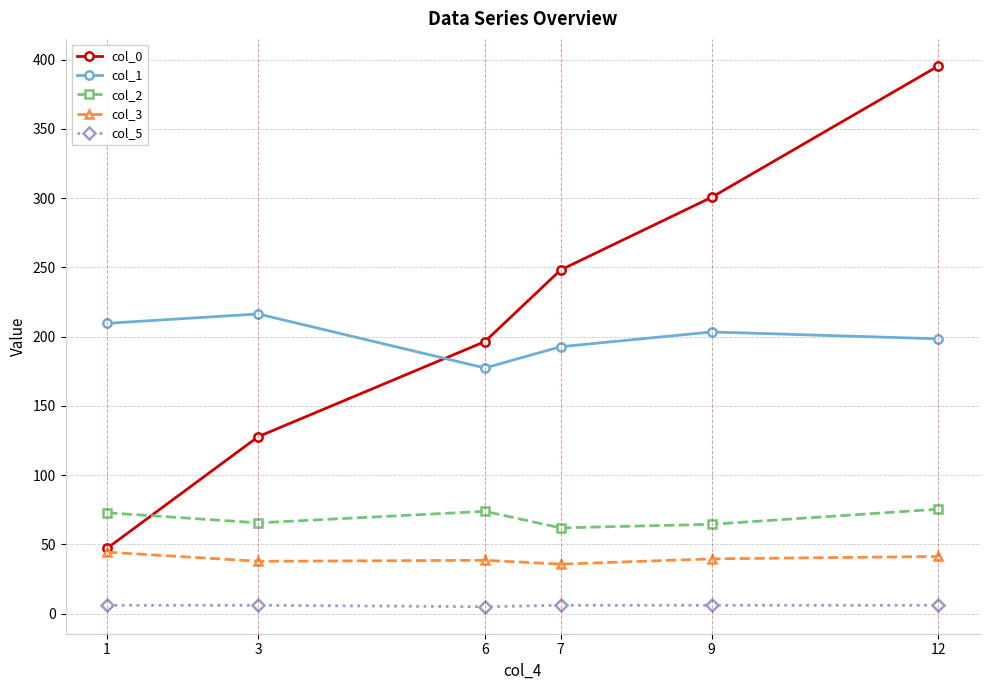

At how many categories does at least one series exceed 250?

2